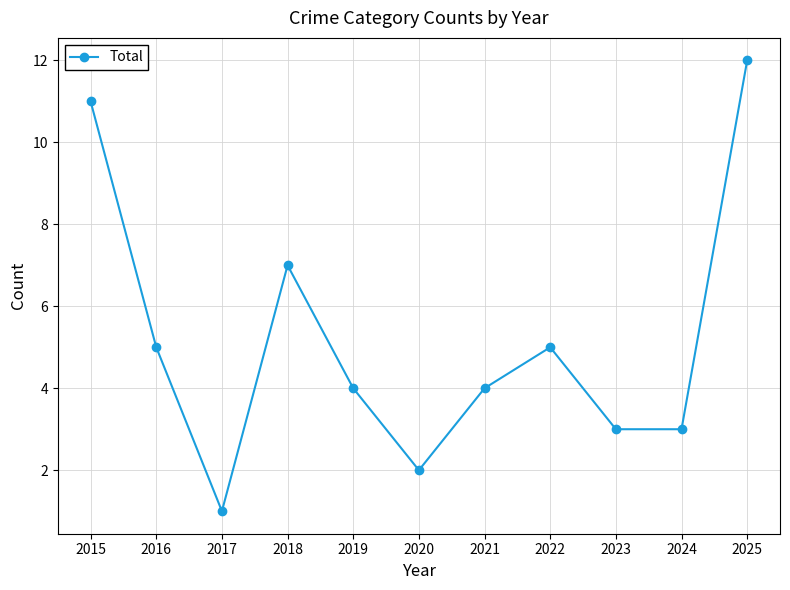

Reading right to left, list all the values displayed in this chart.

12	3	3	5	4	2	4	7	1	5	11